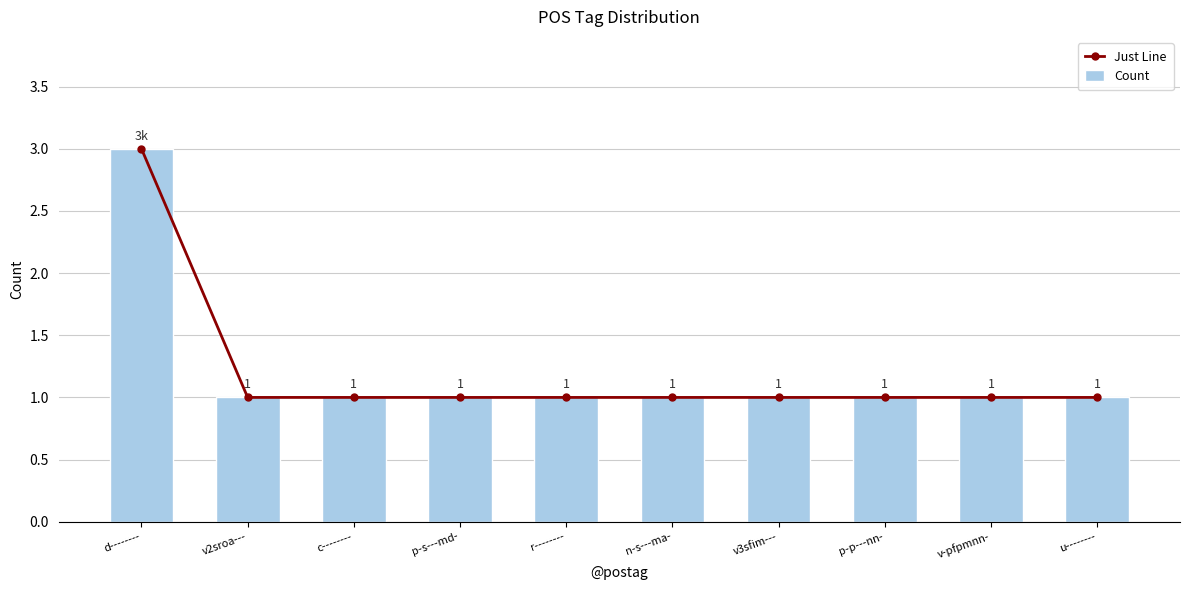

What is the value of the Count bar at the 3rd from the left?

1